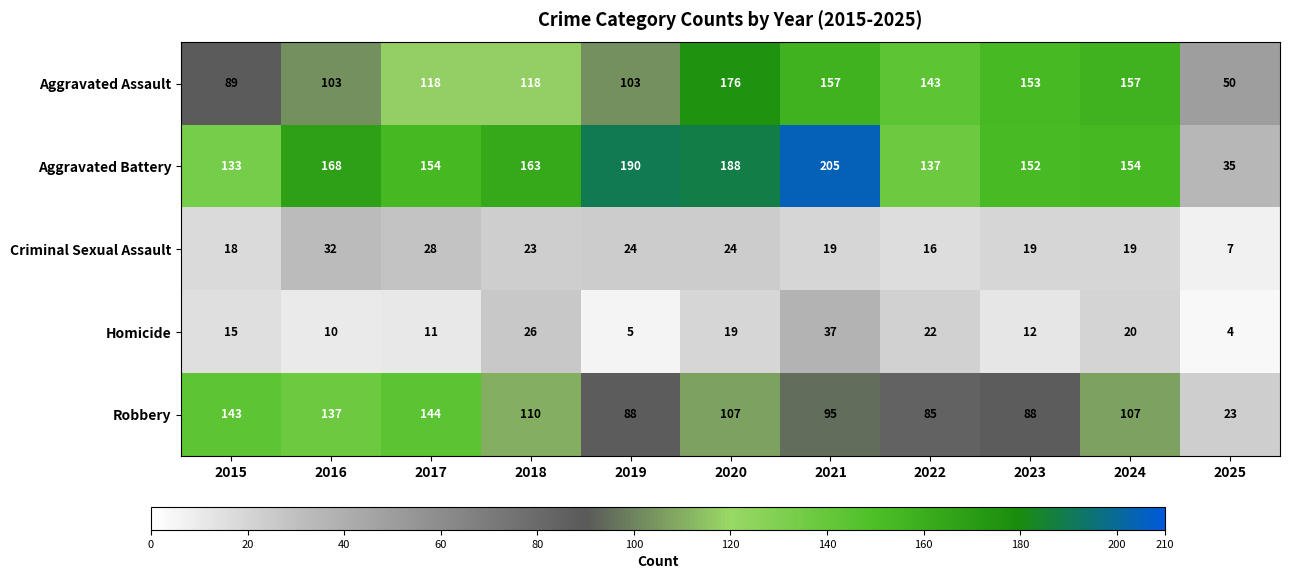

What is the sum of all Criminal Sexual Assault values?

229